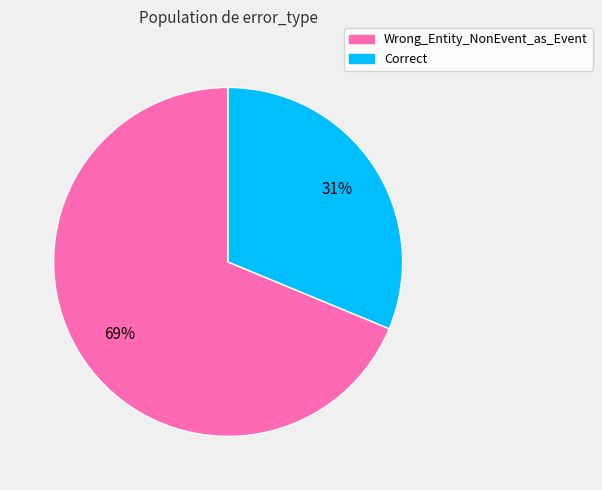

What is the majority slice?

Wrong_Entity_NonEvent_as_Event